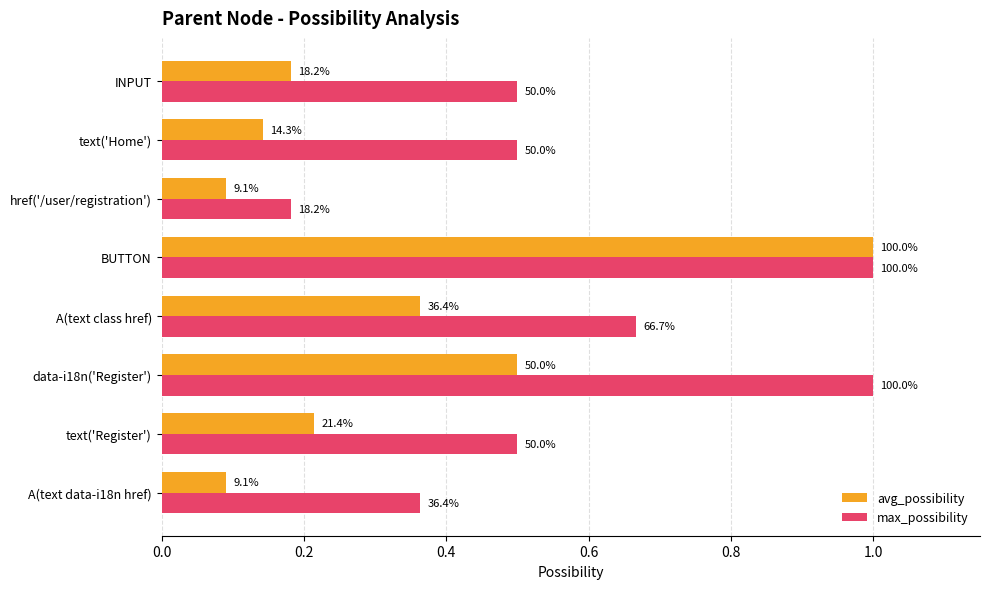

What are all the series names shown in the legend?

avg_possibility, max_possibility